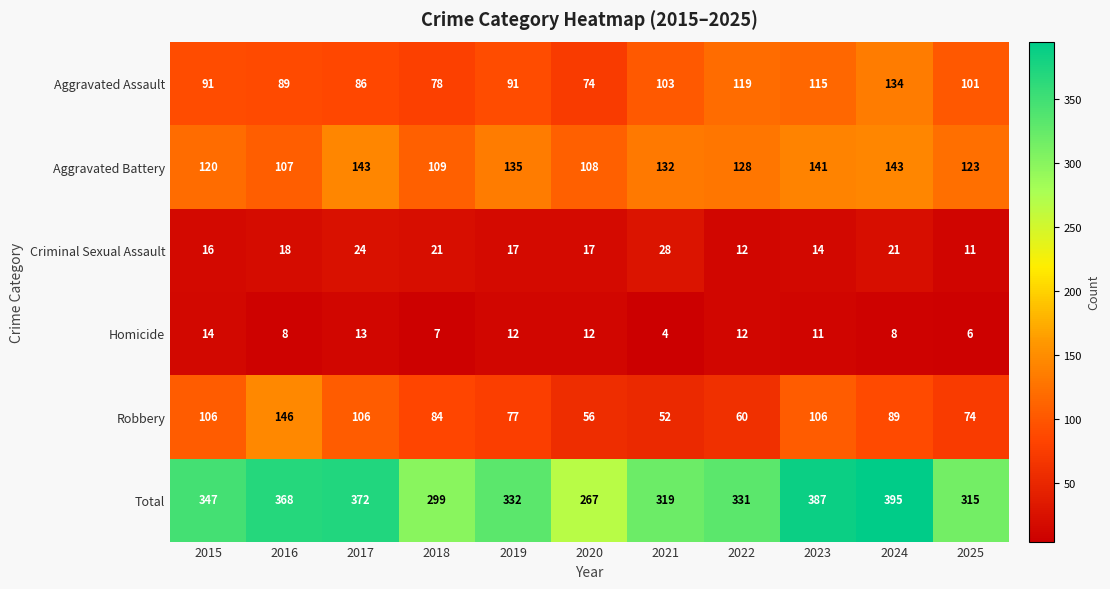

True or false: Aggravated Battery has a value of 143 at 2024.

True